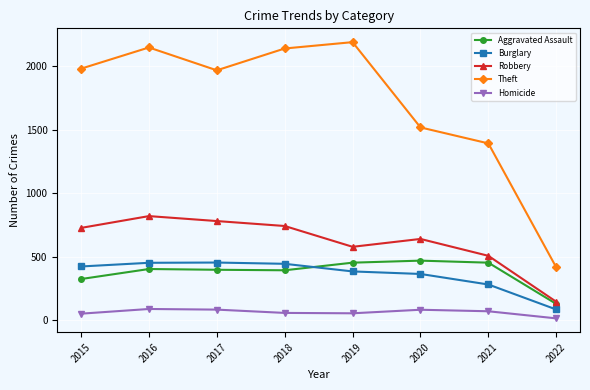

True or false: Theft and Robbery intersect in this chart.

False